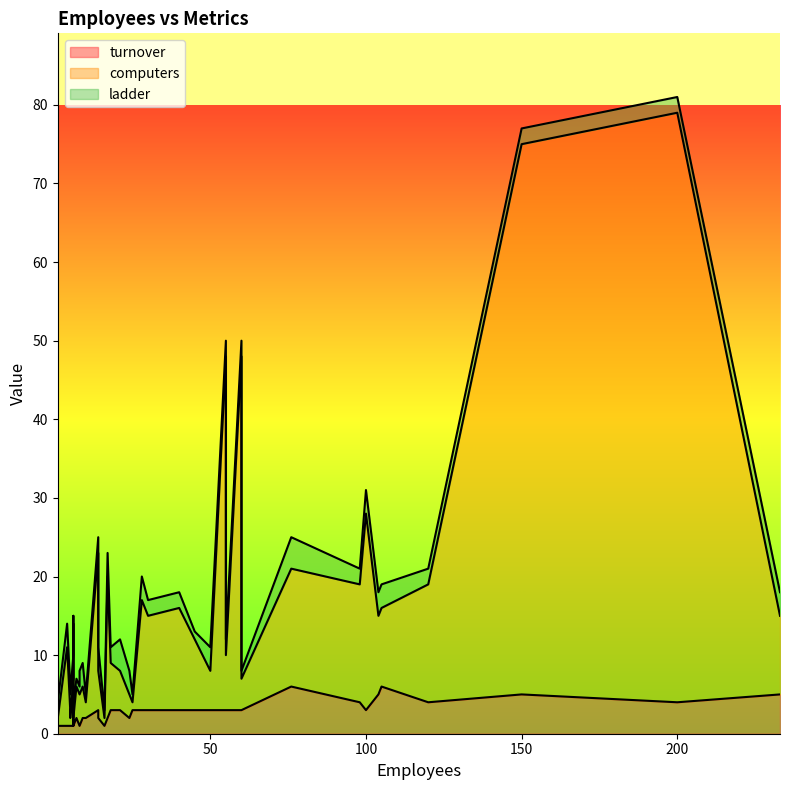

The value of turnover at 25 is 1. True or false?

False